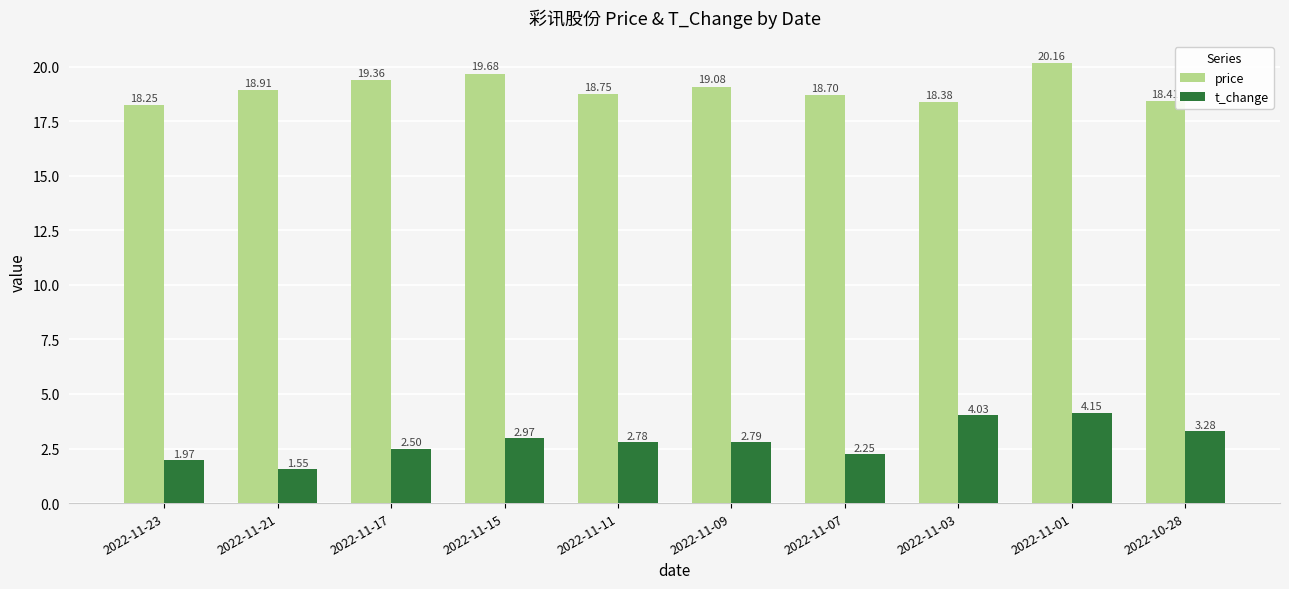

Which series has the largest total across all categories?

price